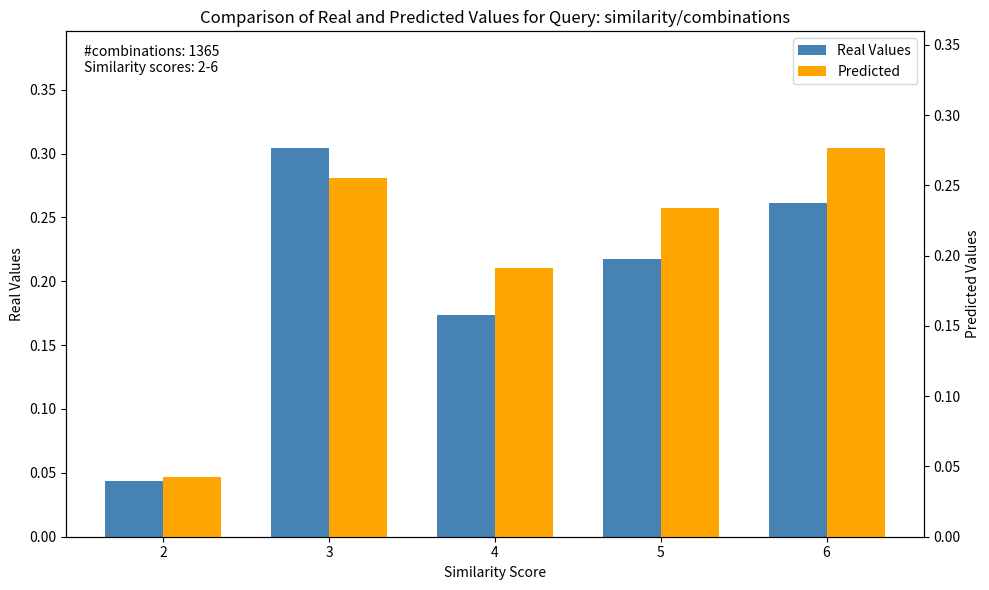

Does the chart contain stacked bars?

No